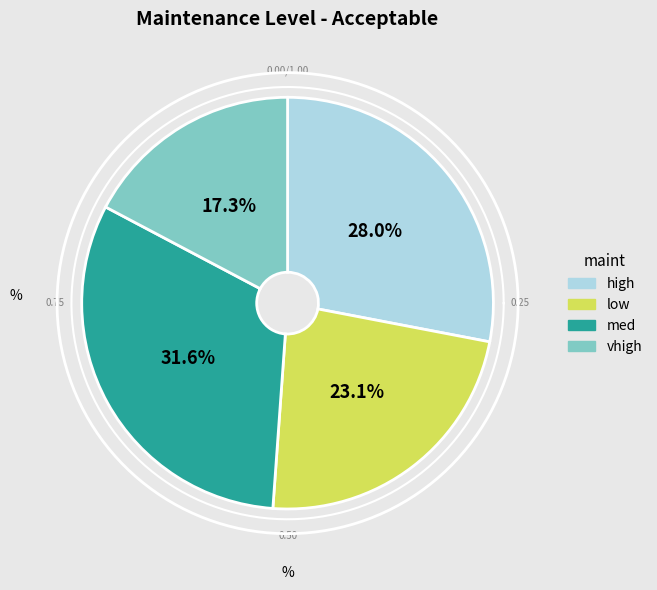

To the nearest percent, what percentage of the pie is low?

23%